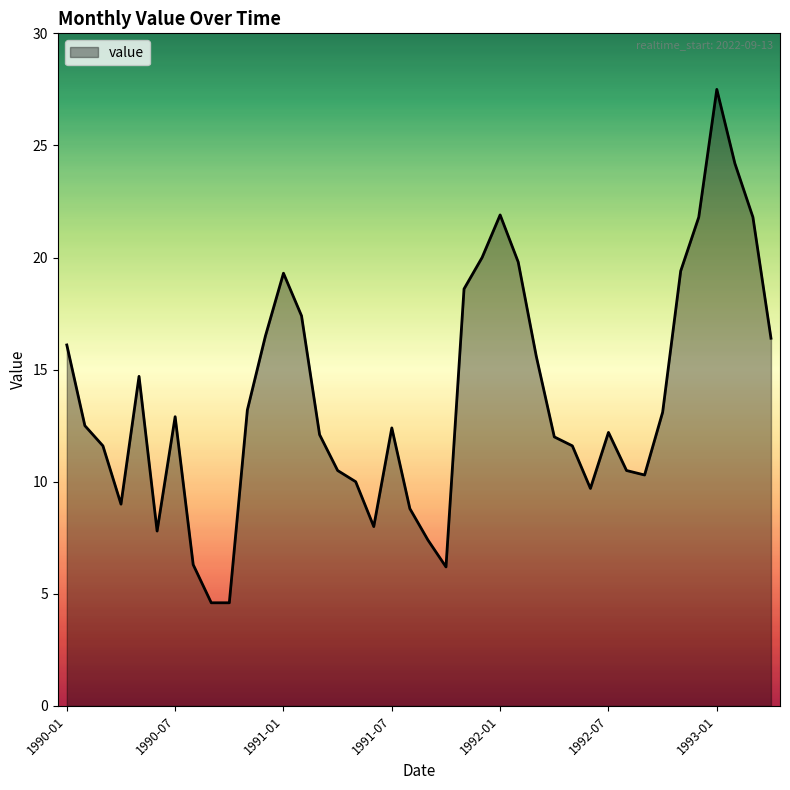

What is the maximum value shown in the chart?

27.5